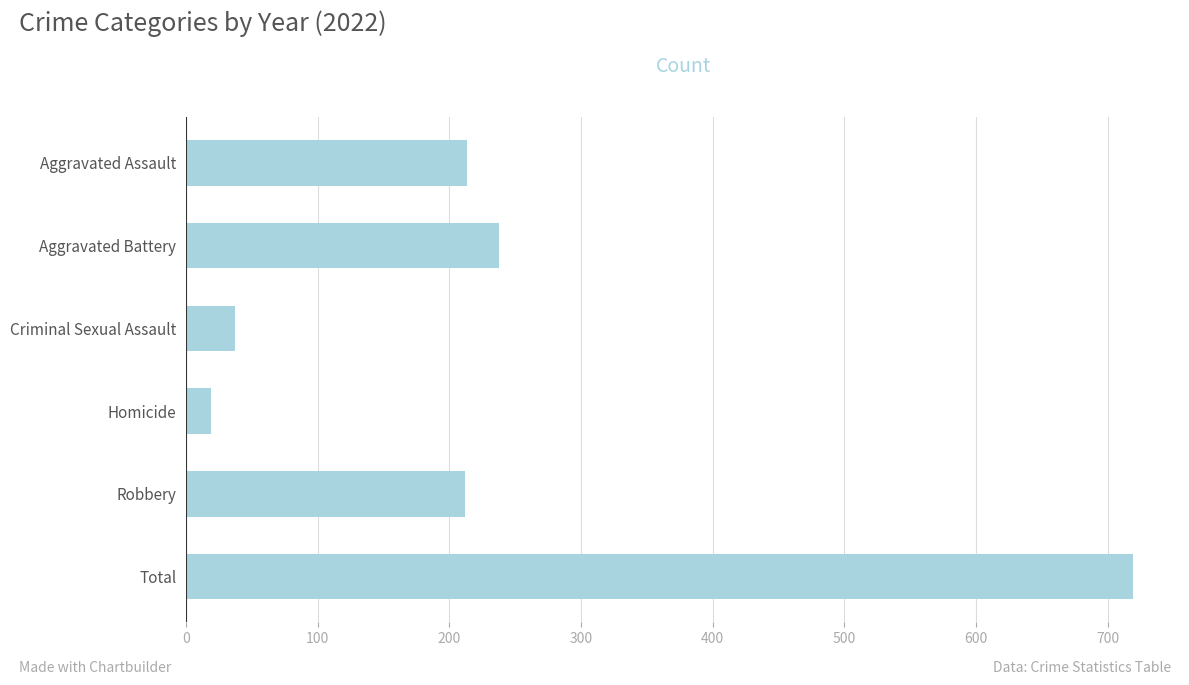

What is the value of the 3rd bar from the top?

37